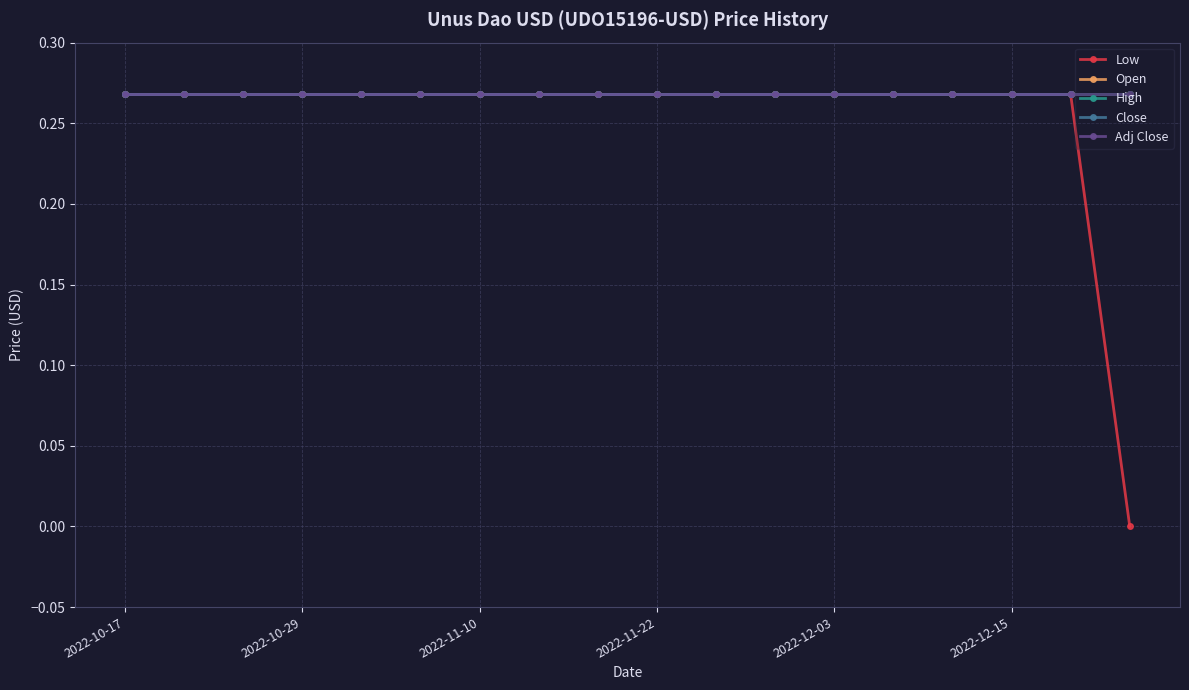

At which label is High closest to 0?

2022-10-17